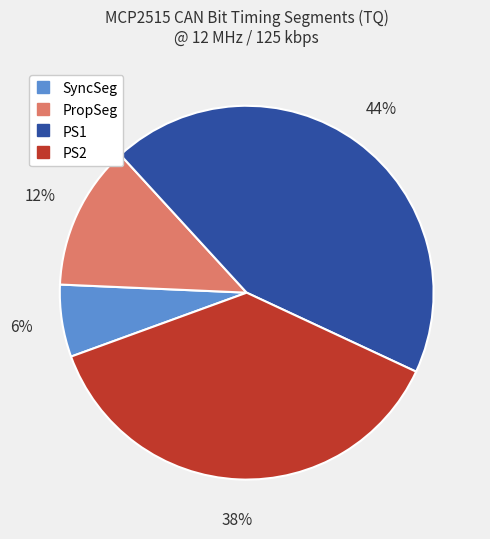

To the nearest percent, what is the difference between the largest and smallest slice percentages?

38%